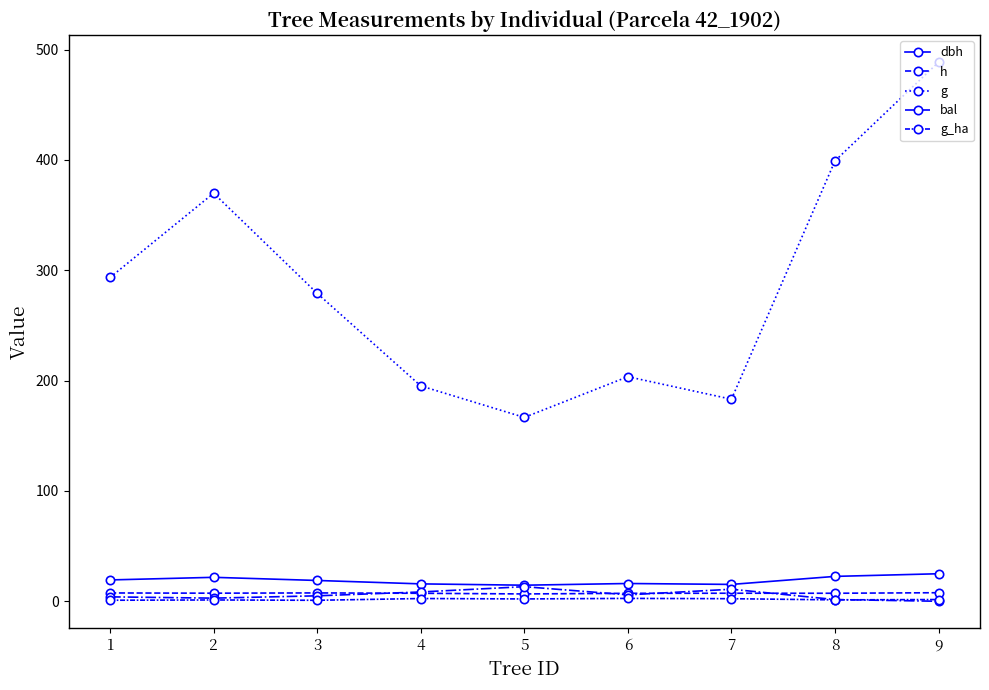

Rank the series by their maximum value, from highest to lowest.

g, dbh, bal, h, g_ha